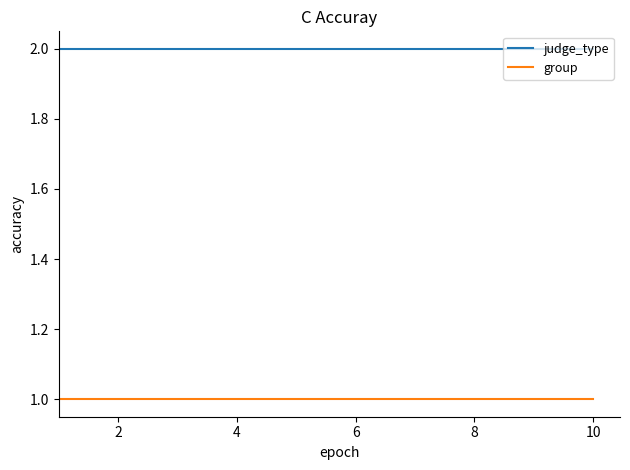

What is the average value of the judge_type series?

2